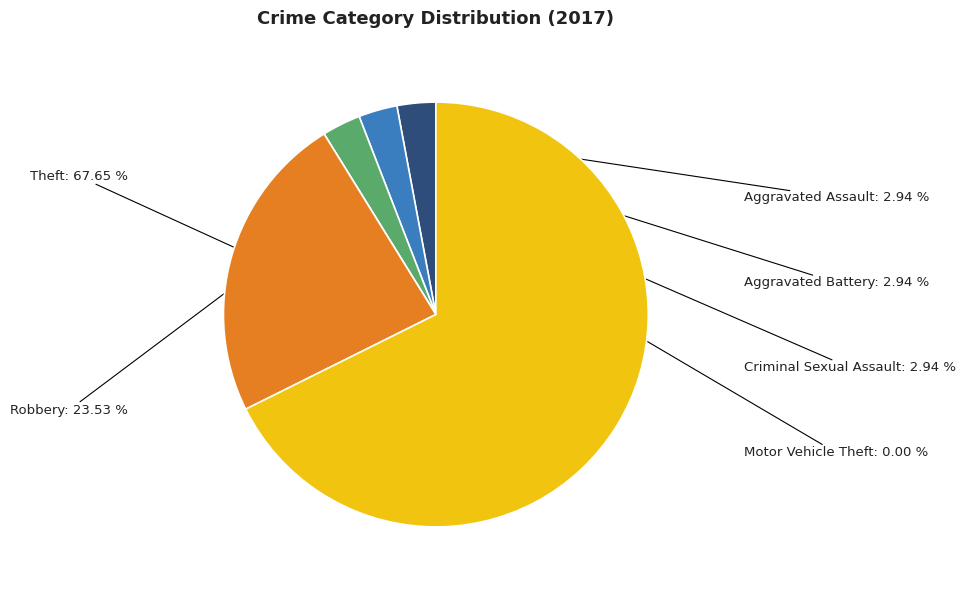

Is there a majority slice in this chart?

Yes